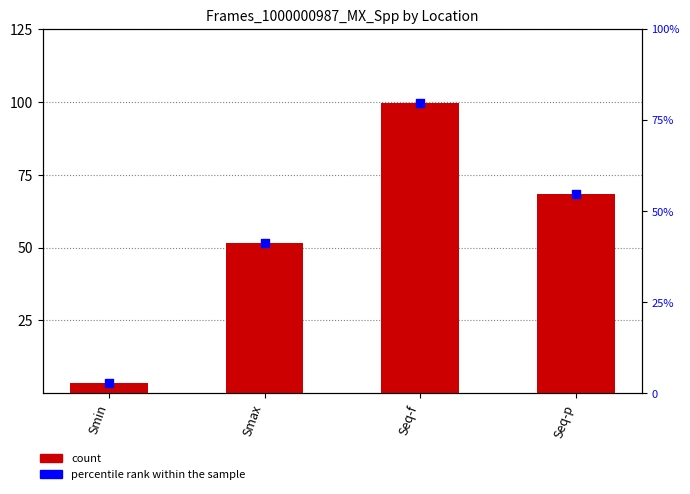

Which series reaches the minimum Y coordinate?

percentile rank within the sample